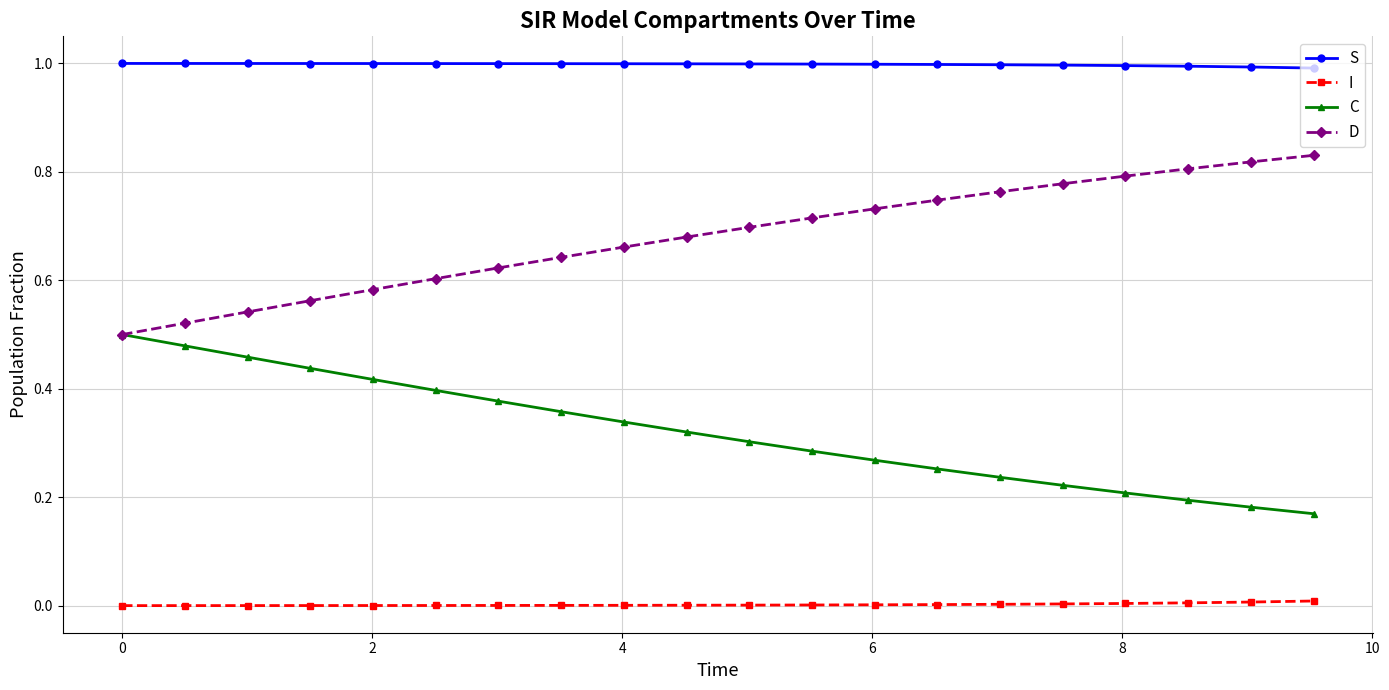

What is the maximum value shown in the chart?

1.0